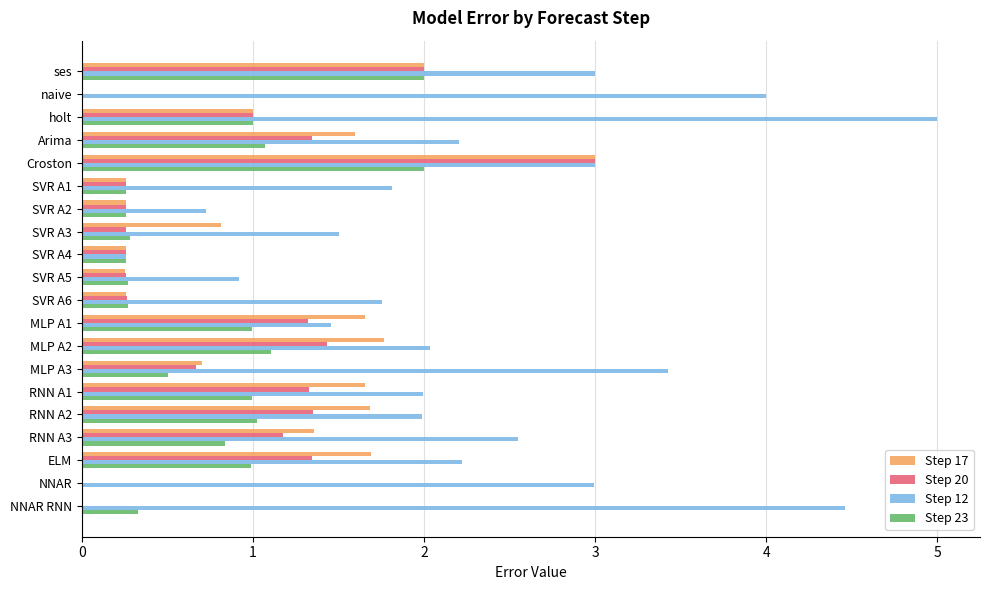

Between SVR A1 and SVR A4, which series saw the biggest shift?

Step 12